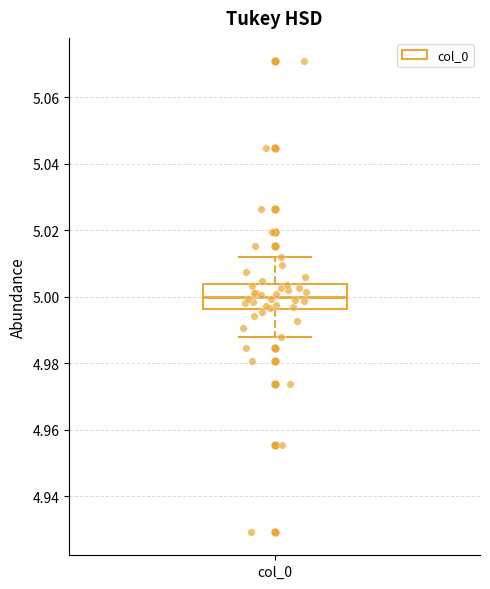

Where does the upper whisker of the box for col_0 end on the y-axis? The values are not printed on the chart, so give them approximately, as read against the axis.

5.012